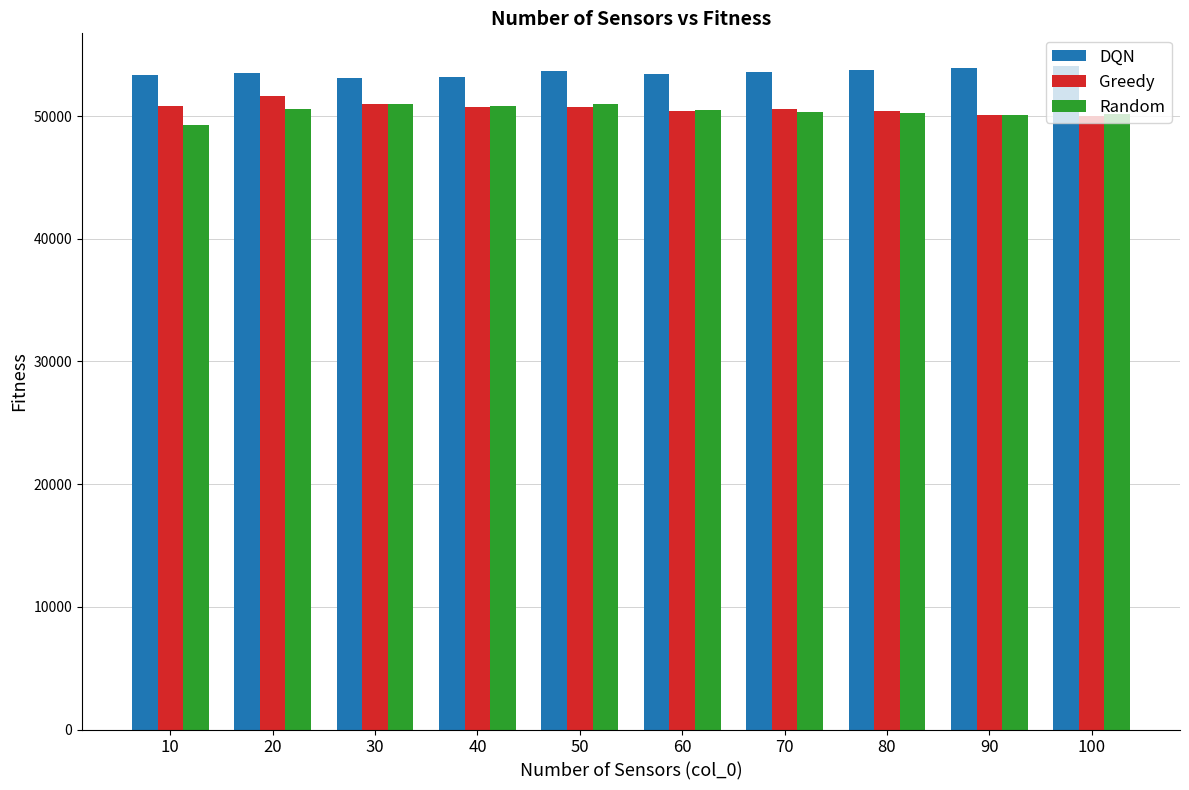

How many groups of bars are there?

10